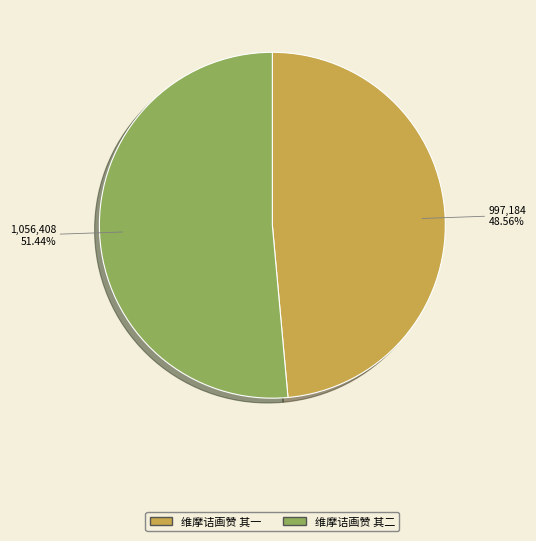

To the nearest percent, what is the difference between the 维摩诘画赞 其一 and 维摩诘画赞 其二 slice percentages?

3%